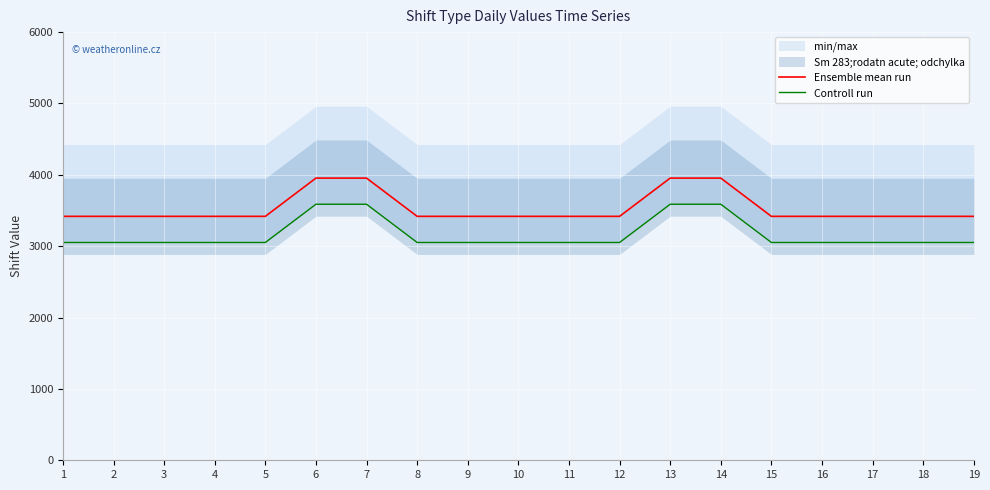

True or false: Ensemble mean run and Controll run intersect in this chart.

False